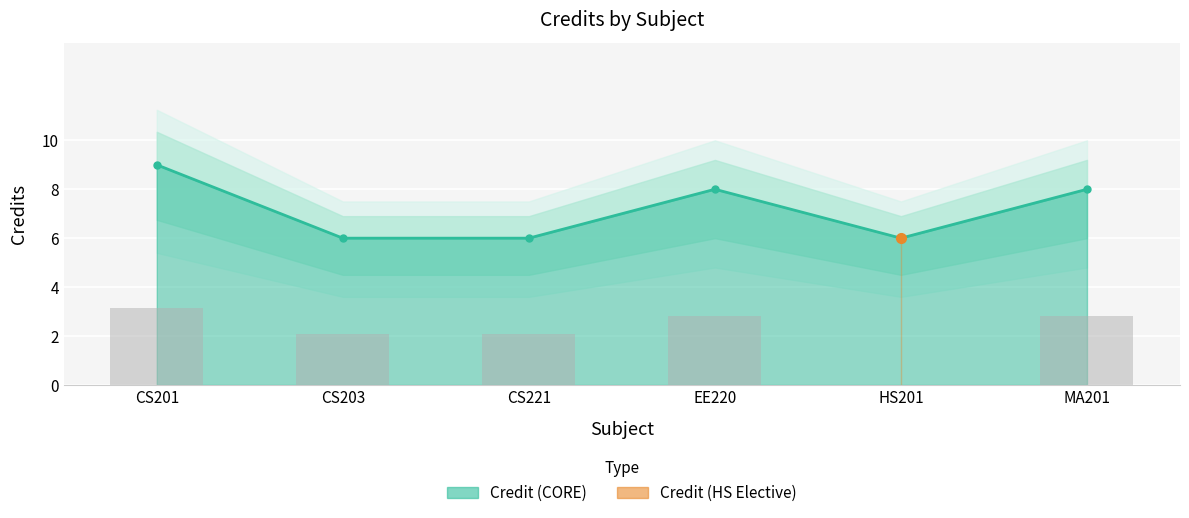

What is the change in value from EE220 to HS201?

-2